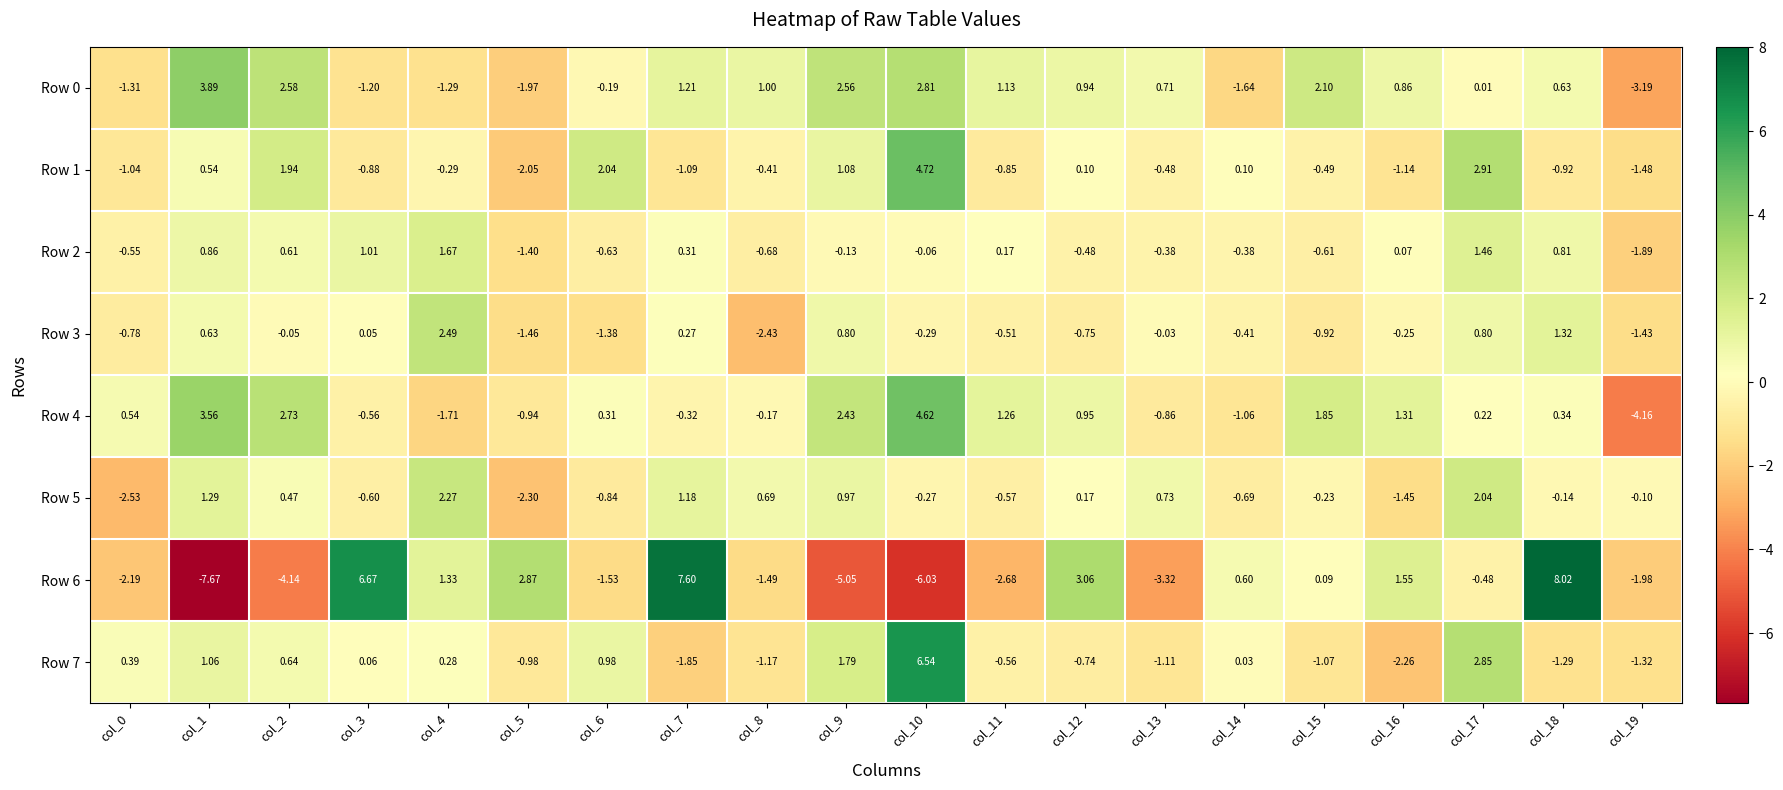

Rank the series at col_15 from highest to lowest value.

Row 0, Row 4, Row 6, Row 5, Row 1, Row 2, Row 3, Row 7